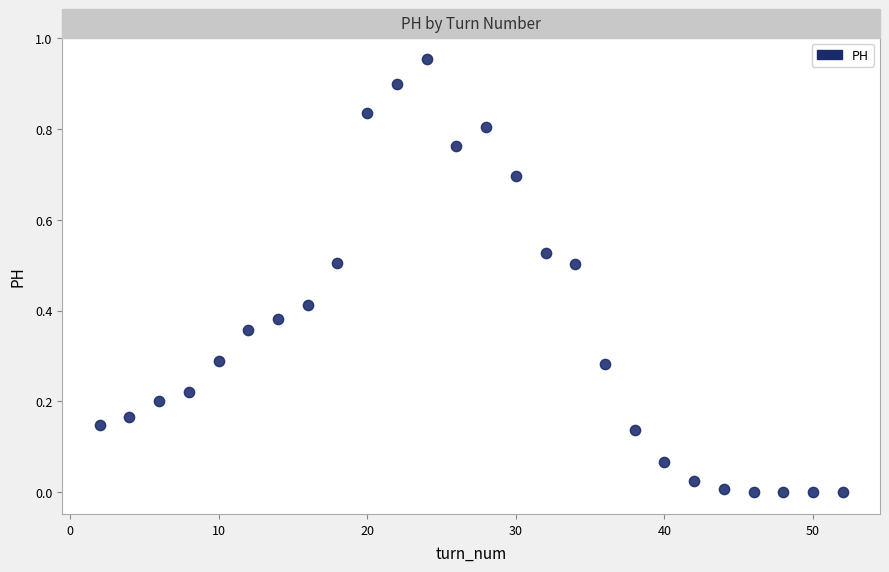

What is the range of X values (max minus min)?

50